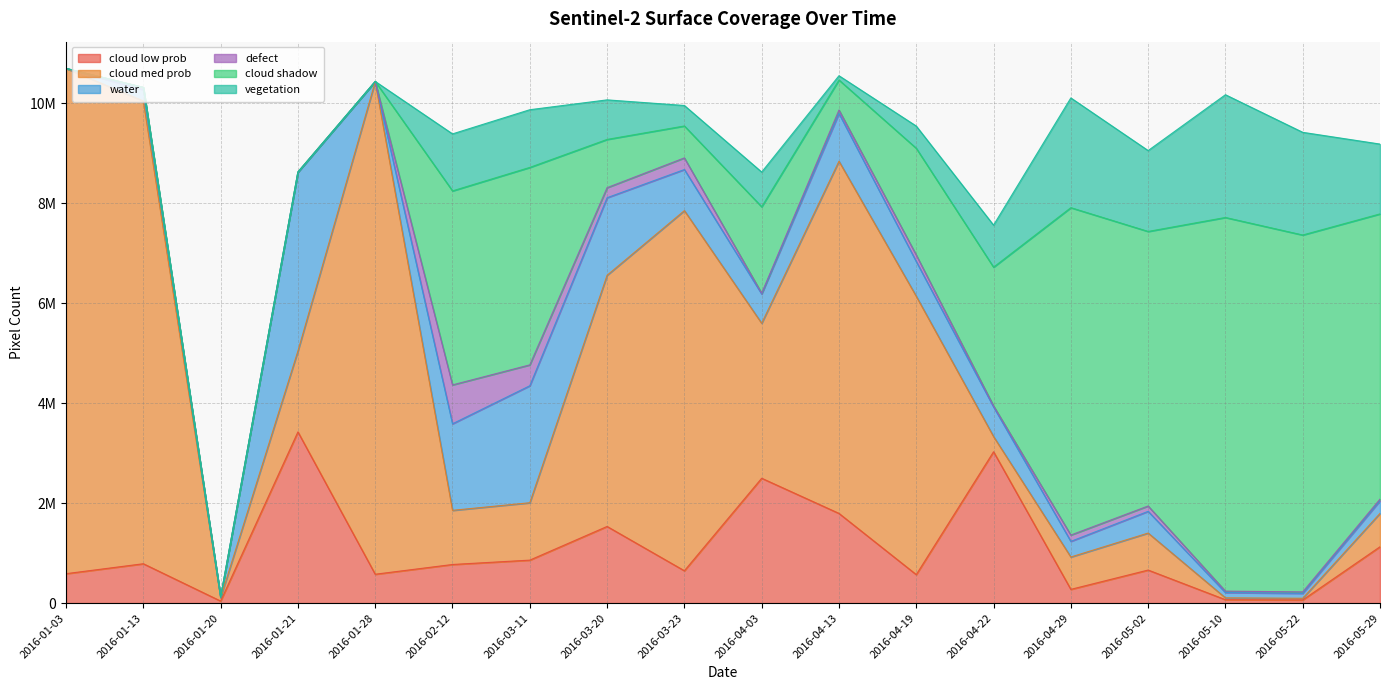

Which has a higher value, 2016-04-22 or 2016-04-19?

2016-04-22